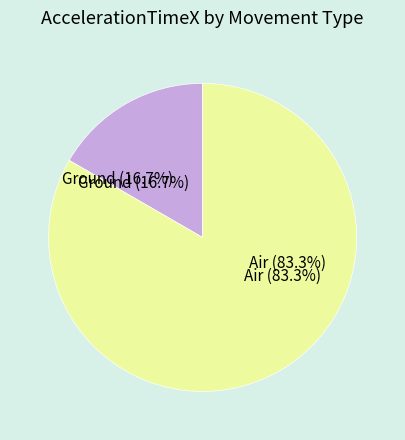

Combined, do Air and Ground account for over 50%?

Yes